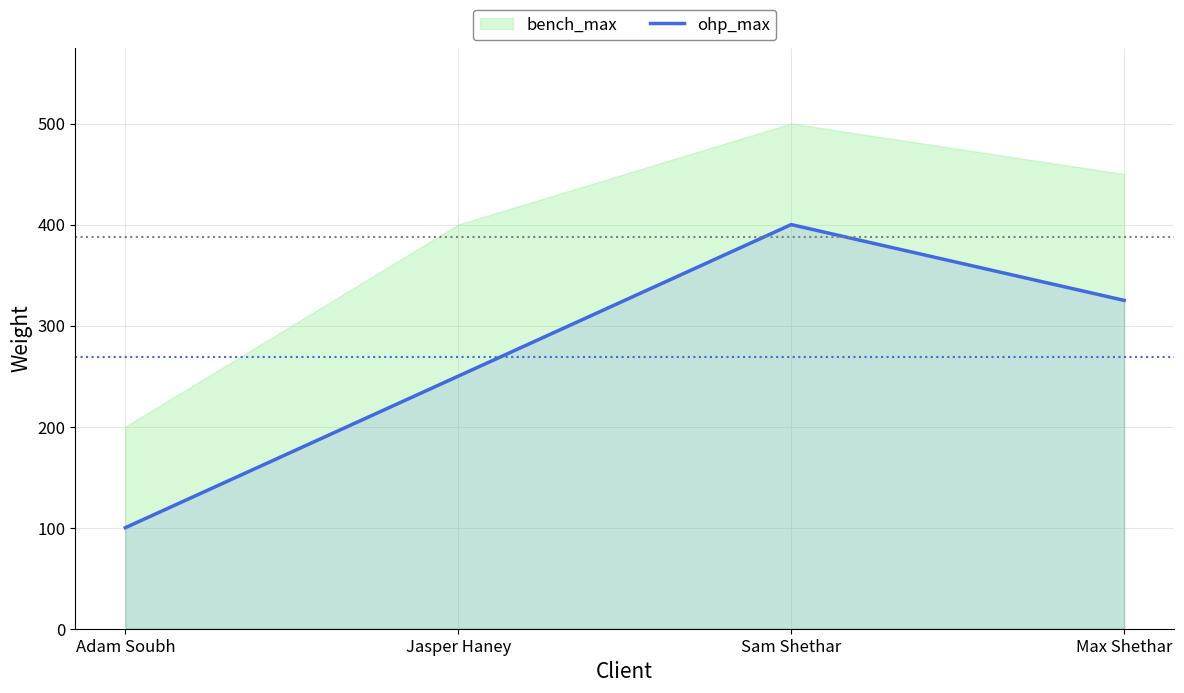

True or false: the data has more than 2 interior local peaks.

False